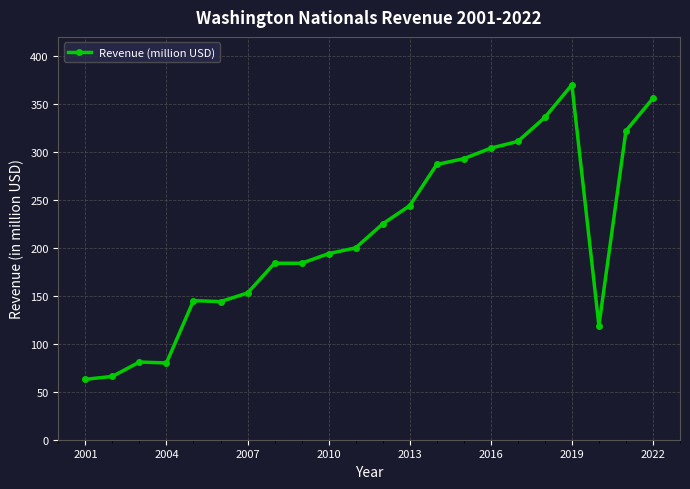

True or false: there are more than 1 points higher than both neighbors.

True